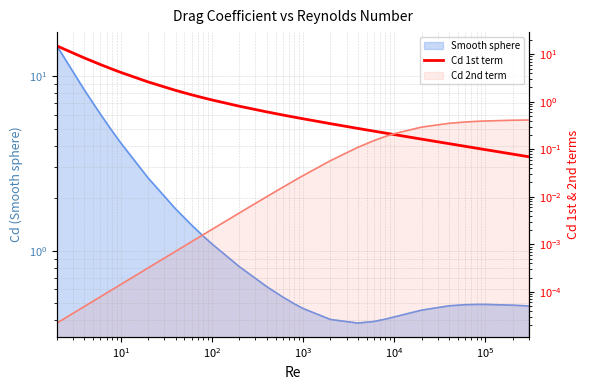

Does the chart have visible grid lines?

Yes